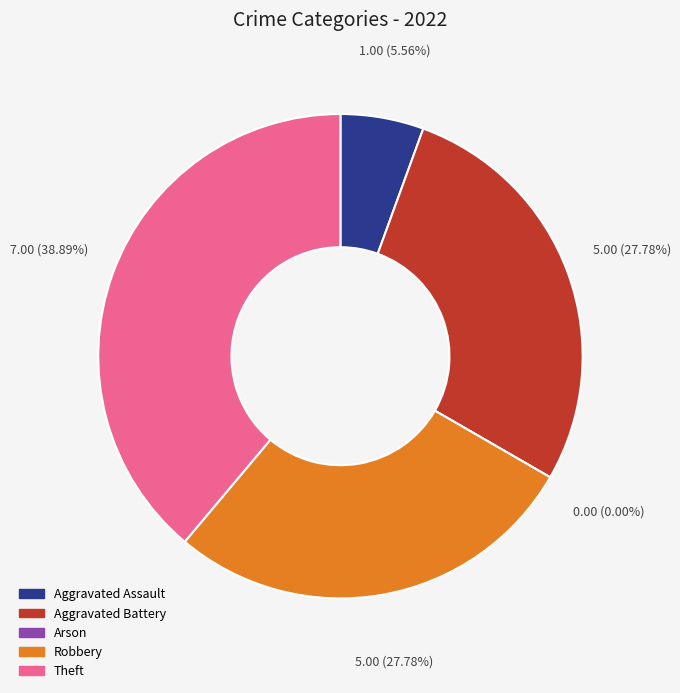

Is there any slice that represents more than half of the pie?

No